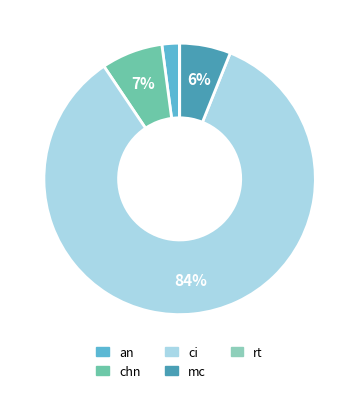

What percentage do chn and an together represent?

9.4%